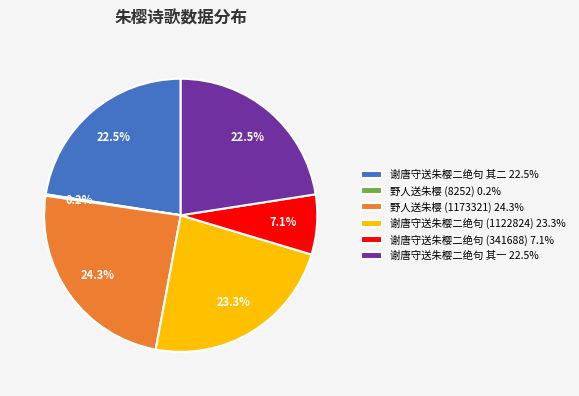

How much of the chart is everything except 野人送朱樱 (1173321) 24.3%?

75.7%